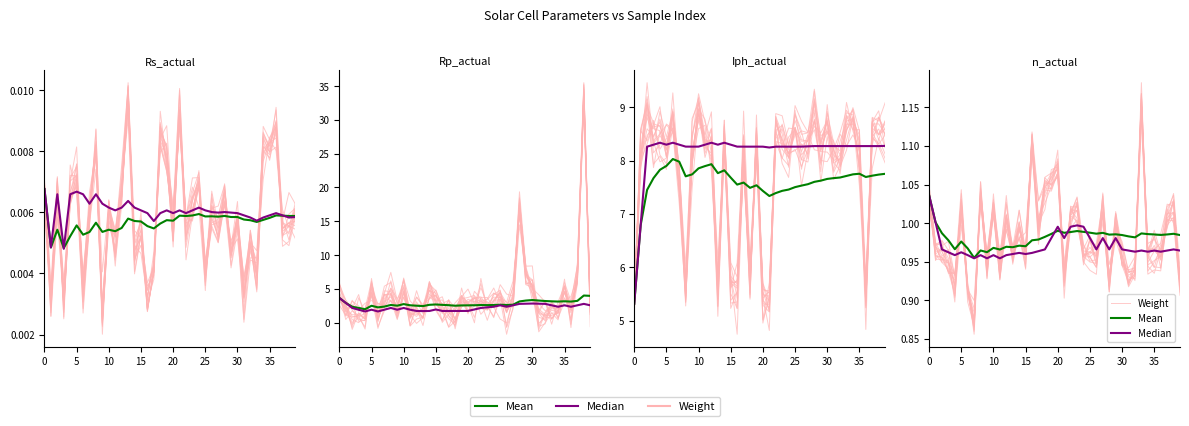

Is it true that Median equals 1.0 at 35?

True